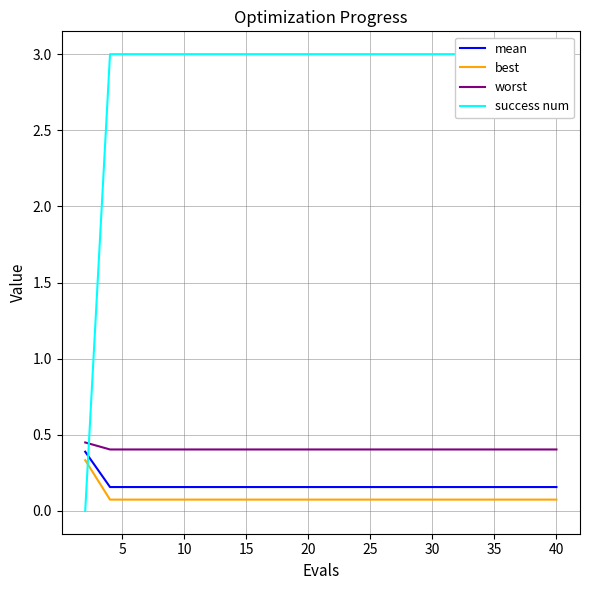

The worst series shows 0.4 at 20. True or false?

True